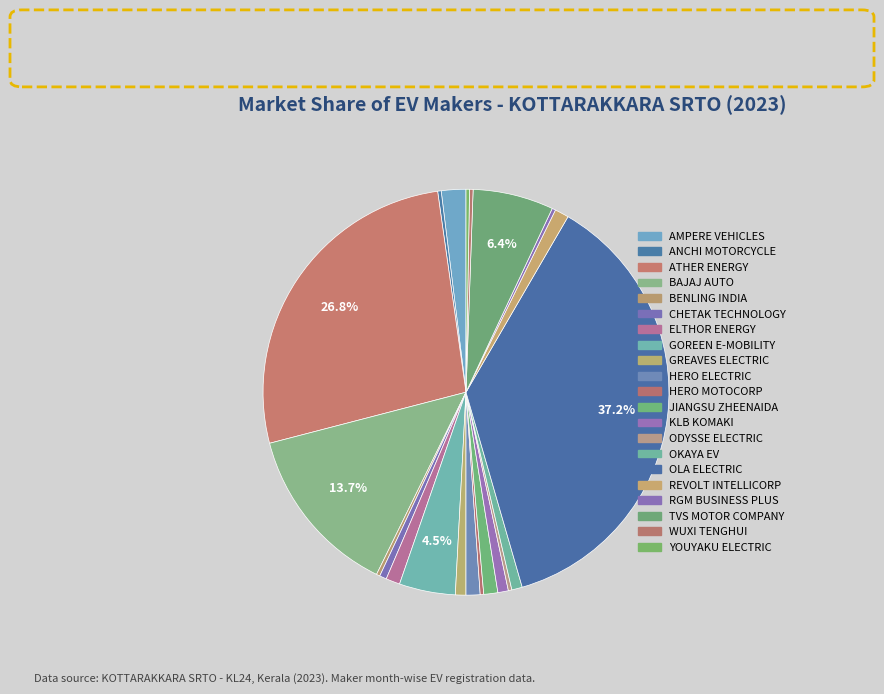

True or false: GREAVES ELECTRIC accounts for 1% of the total.

True